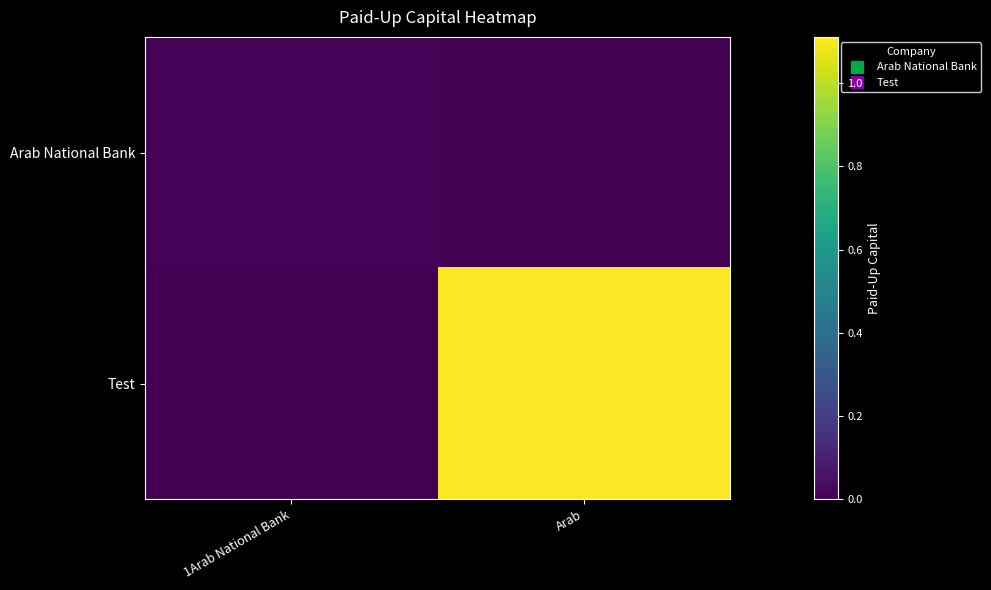

Which series changed the most between 1Arab National Bank and Arab?

Test